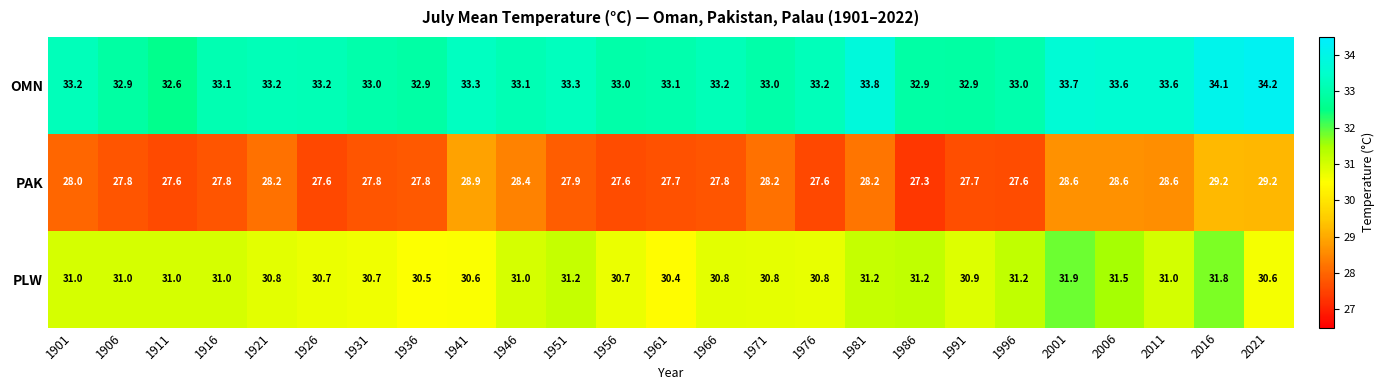

At which label is PAK closest to 28?

1901